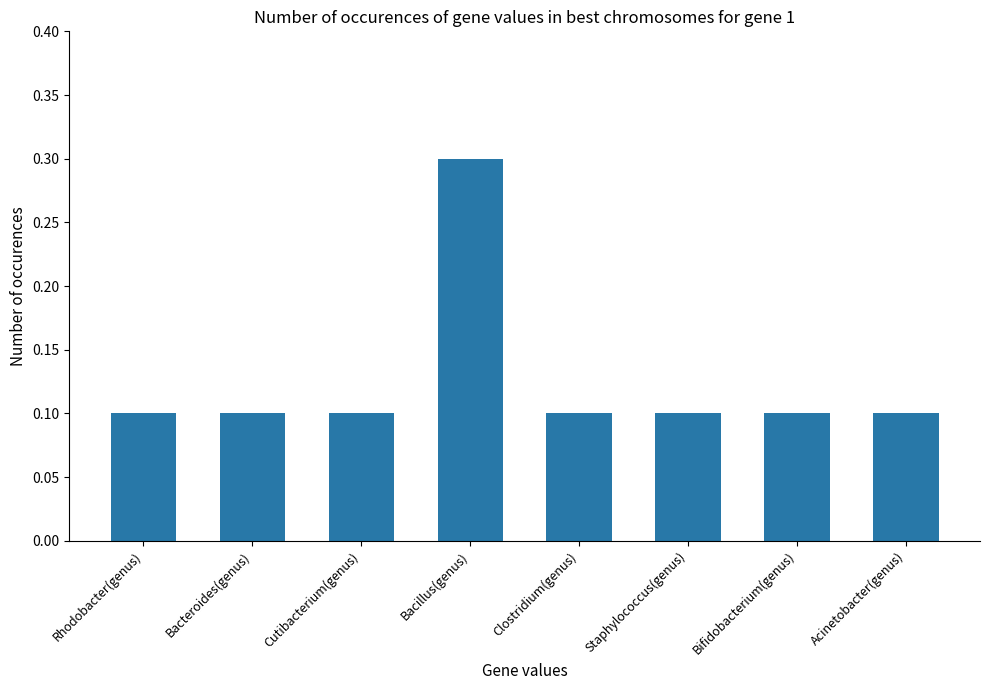

What is the value of the 8th bar from the left?

0.1